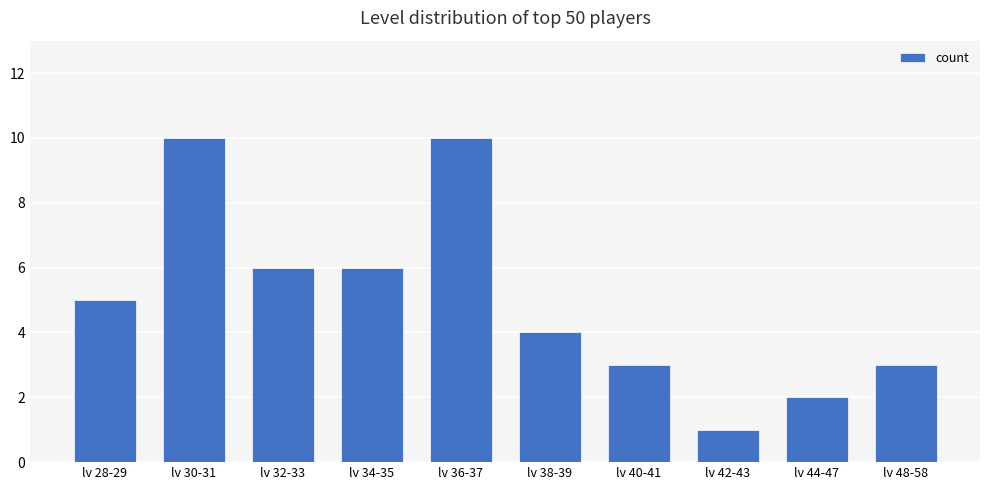

Approximately how many times larger is the value at lv 42-43 compared to lv 44-47?

0.5